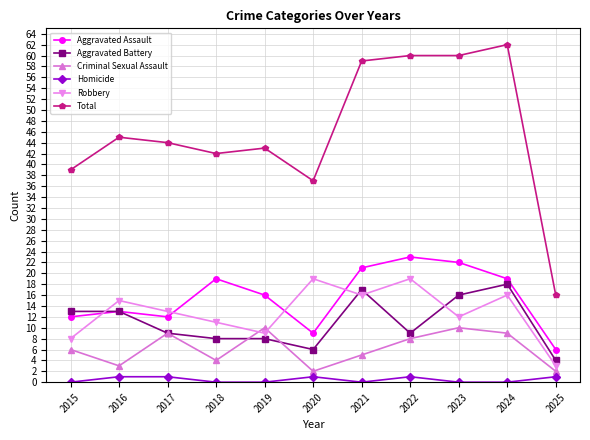

Reading left to right, what are all the values shown in this chart?

Aggravated Assault: 12	13	12	19	16	9	21	23	22	19	6
Aggravated Battery: 13	13	9	8	8	6	17	9	16	18	4
Criminal Sexual Assault: 6	3	9	4	10	2	5	8	10	9	2
Homicide: 0	1	1	0	0	1	0	1	0	0	1
Robbery: 8	15	13	11	9	19	16	19	12	16	3
Total: 39	45	44	42	43	37	59	60	60	62	16